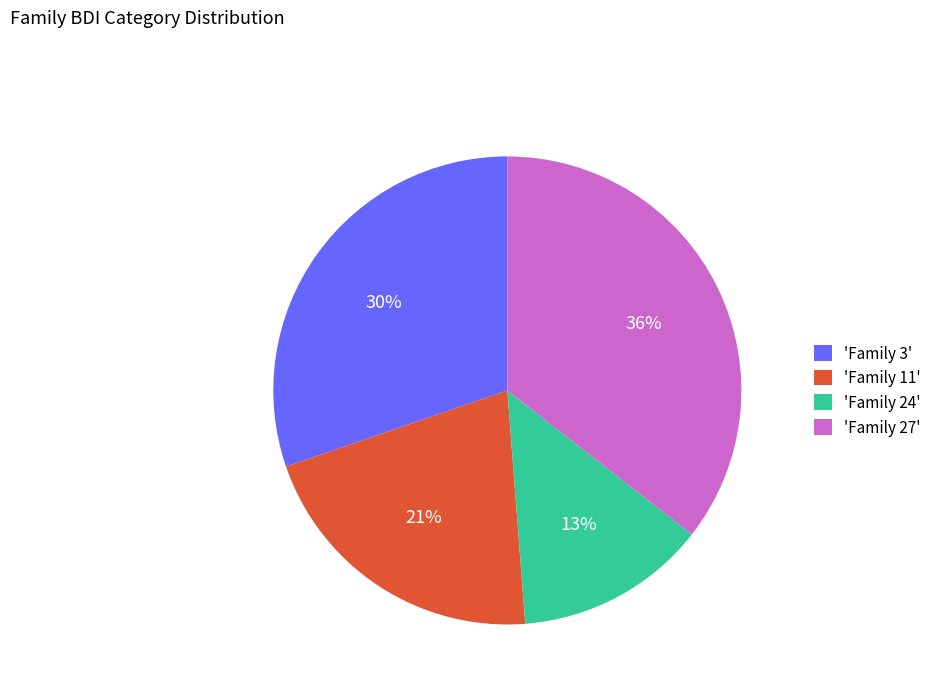

Combined, do 'Family 11' and 'Family 3' account for over 50%?

Yes